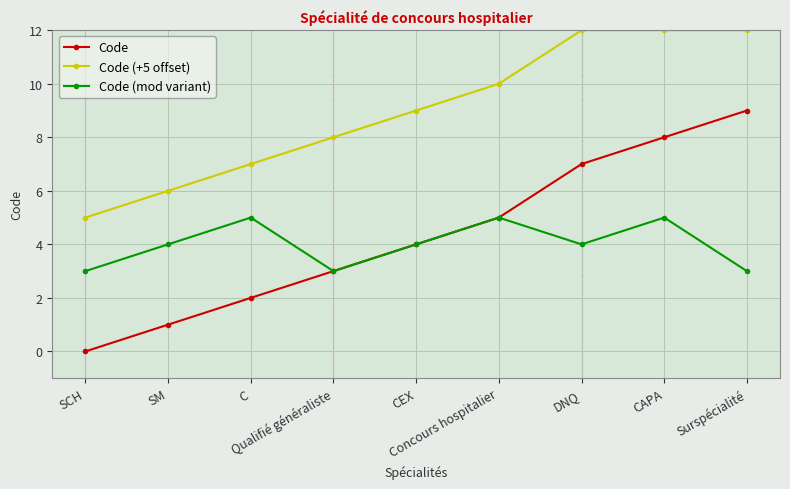

What is the difference between the highest and lowest values at SM?

5